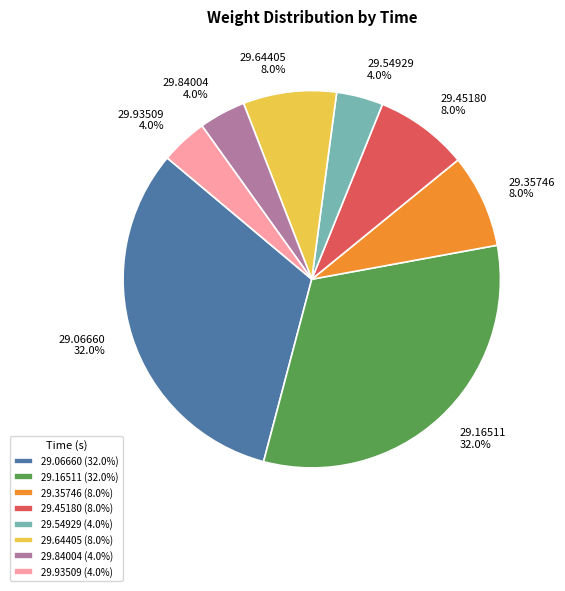

How many slices are in this pie chart?

8